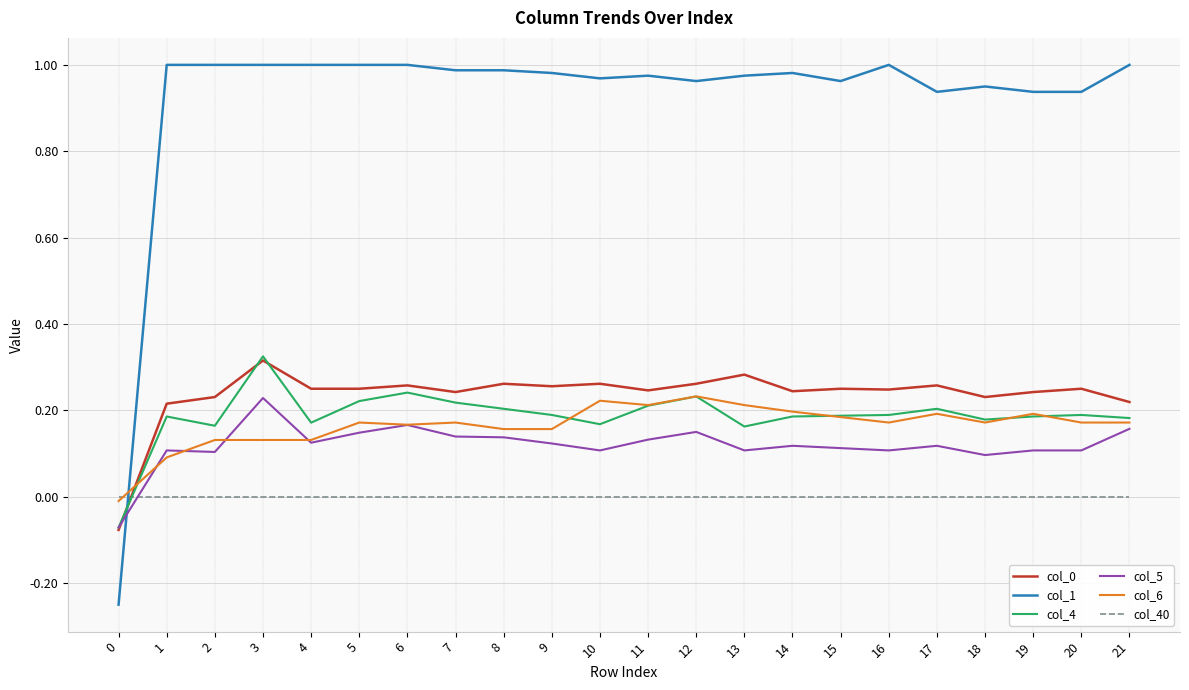

What is the total value across all series at 20?

1.7